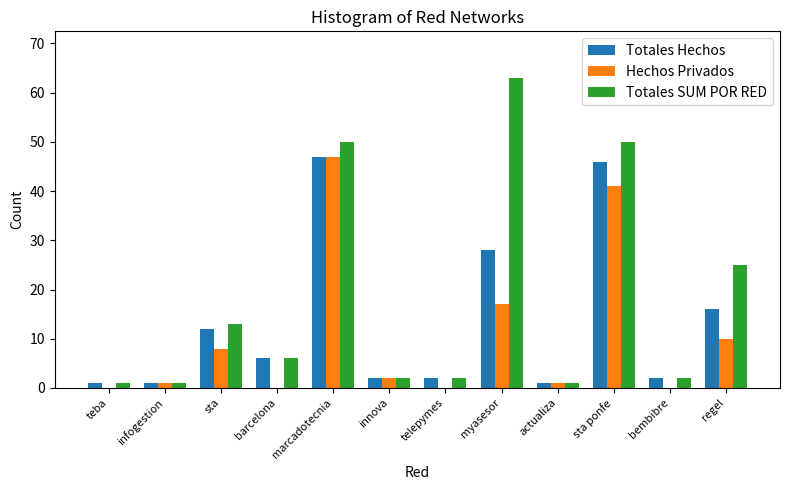

What is the maximum value shown in the chart?

63